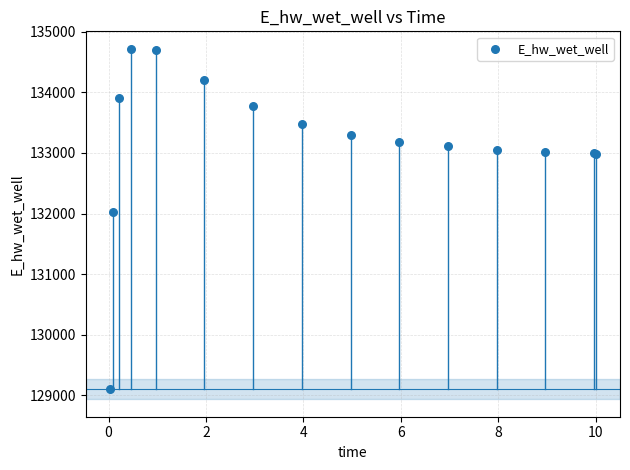

What Y value in the scatter plot is closest to 131910?

132032.8